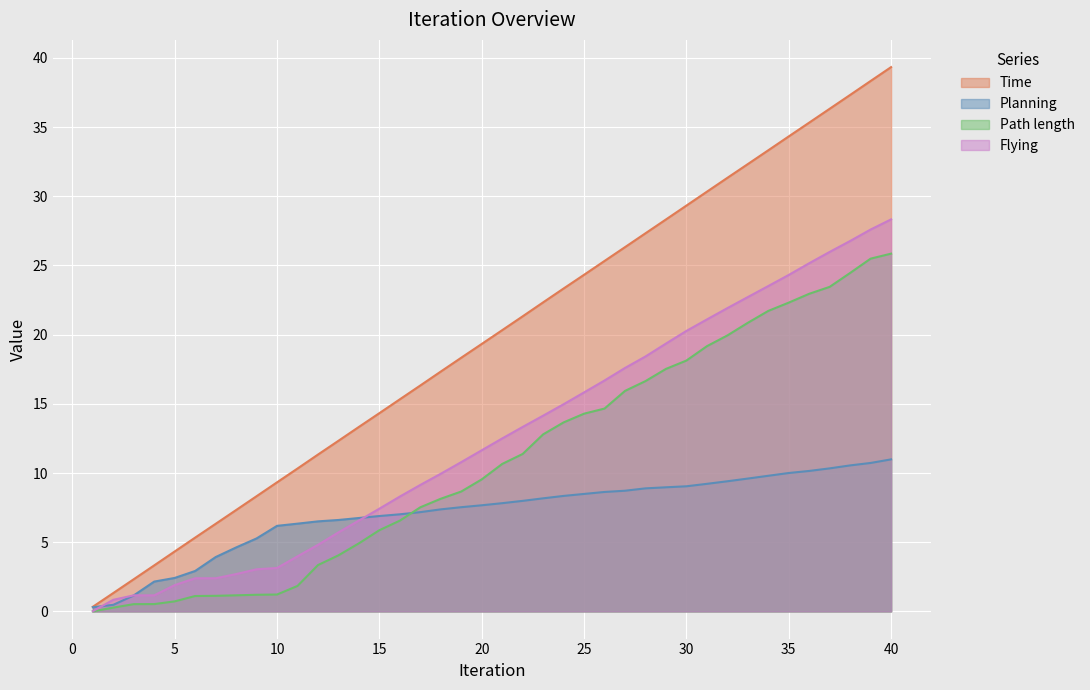

Reading right to left, list all the values displayed in this chart.

Time: 40=39.3	39=38.3	38=37.3	37=36.3	36=35.3	35=34.3	34=33.3	33=32.3	32=31.3	31=30.3	30=29.3	29=28.3	28=27.3	27=26.3	26=25.3	25=24.3	24=23.3	23=22.3	22=21.3	21=20.3	20=19.3	19=18.3	18=17.3	17=16.3	16=15.3	15=14.3	14=13.3	13=12.3	12=11.3	11=10.3	10=9.3	9=8.3	8=7.3	7=6.3	6=5.3	5=4.3	4=3.3	3=2.3	2=1.3	1=0.3
Planning: 40=11.0	39=10.7	38=10.5	37=10.3	36=10.1	35=10.0	34=9.8	33=9.6	32=9.4	31=9.2	30=9.0	29=9.0	28=8.9	27=8.7	26=8.6	25=8.5	24=8.3	23=8.2	22=8.0	21=7.8	20=7.7	19=7.5	18=7.4	17=7.2	16=7.0	15=6.9	14=6.7	13=6.6	12=6.5	11=6.3	10=6.2	9=5.3	8=4.6	7=3.9	6=2.9	5=2.4	4=2.2	3=1.2	2=0.5	1=0.3
Path length: 40=25.9	39=25.5	38=24.5	37=23.5	36=23.0	35=22.3	34=21.7	33=20.9	32=19.9	31=19.2	30=18.1	29=17.5	28=16.6	27=15.9	26=14.7	25=14.3	24=13.7	23=12.8	22=11.4	21=10.7	20=9.5	19=8.7	18=8.1	17=7.5	16=6.6	15=5.9	14=4.9	13=4.0	12=3.3	11=1.8	10=1.2	9=1.2	8=1.2	7=1.1	6=1.1	5=0.7	4=0.5	3=0.5	2=0.3	1=0.0
Flying: 40=28.3	39=27.6	38=26.8	37=26.0	36=25.2	35=24.3	34=23.5	33=22.7	32=21.9	31=21.1	30=20.3	29=19.4	28=18.4	27=17.6	26=16.7	25=15.8	24=15.0	23=14.1	22=13.3	21=12.5	20=11.6	19=10.8	18=9.9	17=9.1	16=8.3	15=7.4	14=6.6	13=5.7	12=4.8	11=4.0	10=3.1	9=3.0	8=2.7	7=2.4	6=2.4	5=1.9	4=1.2	3=1.2	2=0.8	1=0.0